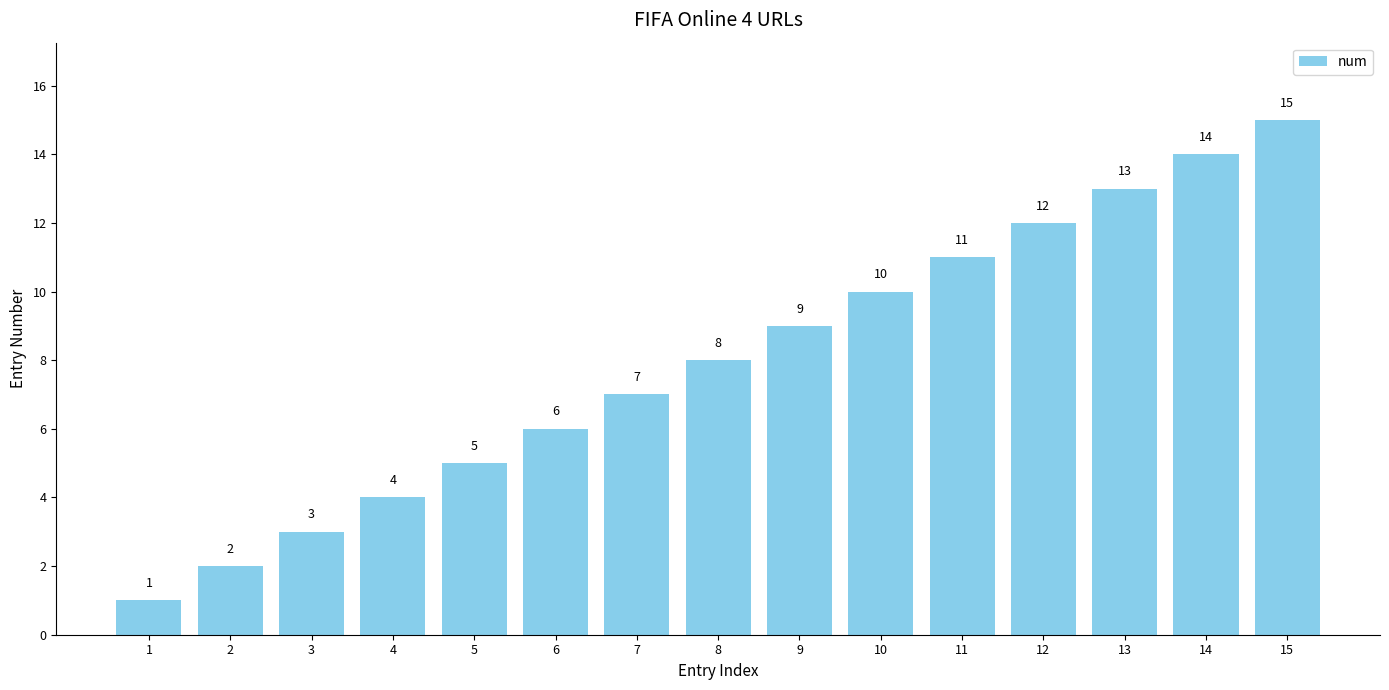

What is the difference between the maximum and minimum values?

14